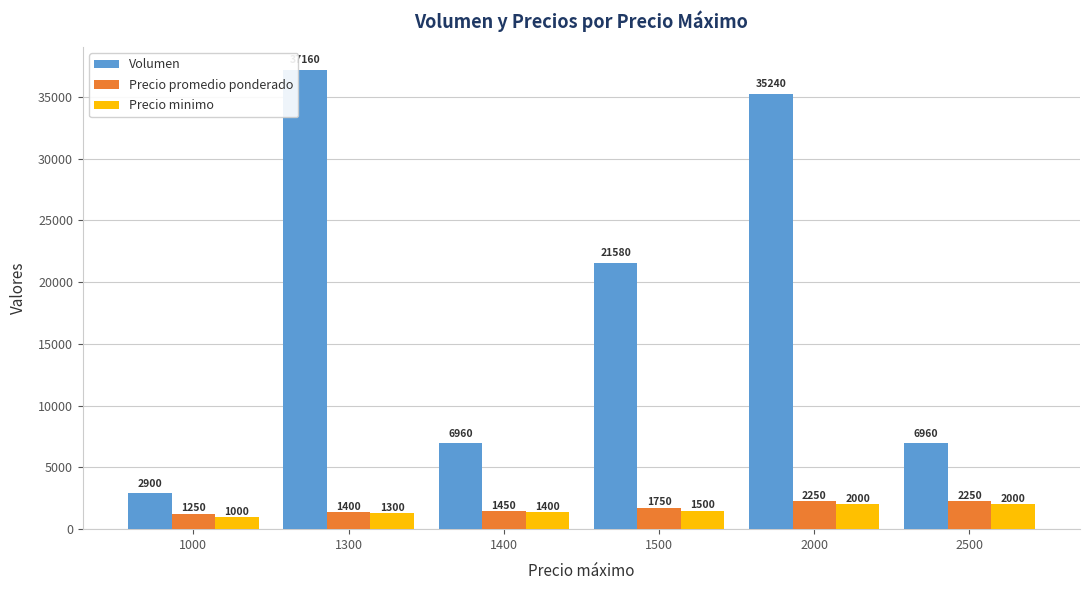

Which series has the largest total across all categories?

Volumen